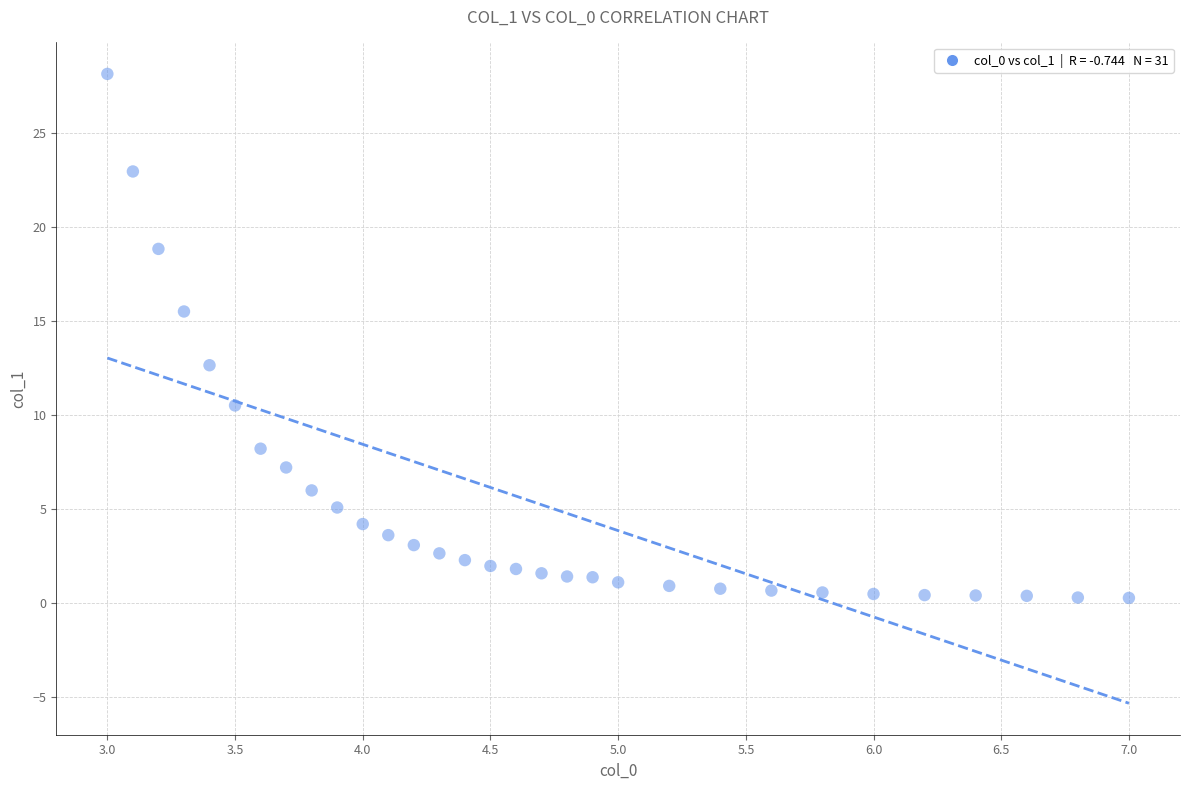

What is the range of Y values (max minus min)?

27.9